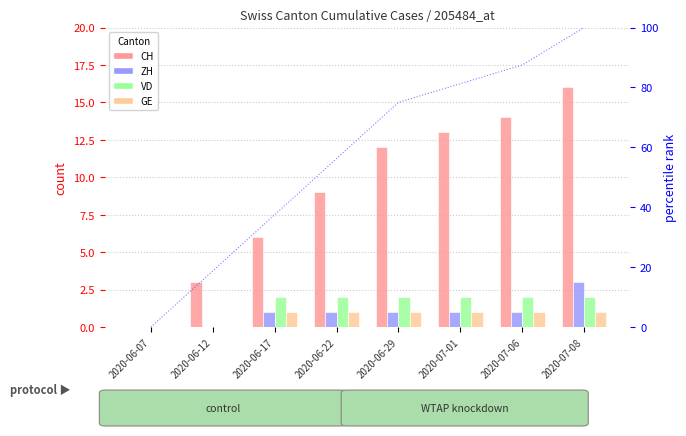

Reading left to right, transcribe all the data shown in this chart.

CH: 2020-06-07=0.0	2020-06-12=3.0	2020-06-17=6.0	2020-06-22=9.0	2020-06-29=12.0	2020-07-01=13.0	2020-07-06=14.0	2020-07-08=16.0
ZH: 2020-06-07=0.0	2020-06-12=0.0	2020-06-17=1.0	2020-06-22=1.0	2020-06-29=1.0	2020-07-01=1.0	2020-07-06=1.0	2020-07-08=3.0
VD: 2020-06-07=0.0	2020-06-12=0.0	2020-06-17=2.0	2020-06-22=2.0	2020-06-29=2.0	2020-07-01=2.0	2020-07-06=2.0	2020-07-08=2.0
GE: 2020-06-07=0.0	2020-06-12=0.0	2020-06-17=1.0	2020-06-22=1.0	2020-06-29=1.0	2020-07-01=1.0	2020-07-06=1.0	2020-07-08=1.0
CH %: 2020-06-07=0.0	2020-06-12=18.8	2020-06-17=37.5	2020-06-22=56.2	2020-06-29=75.0	2020-07-01=81.2	2020-07-06=87.5	2020-07-08=100.0